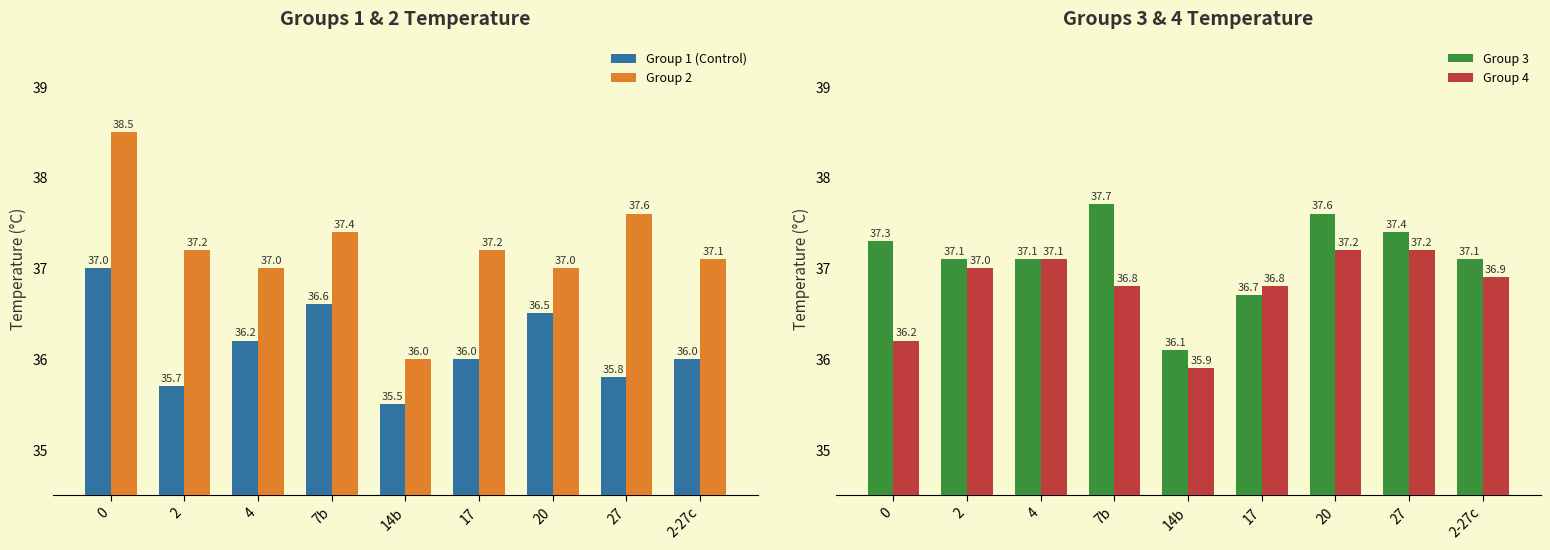

At which label does Group 4 reach its peak?

20